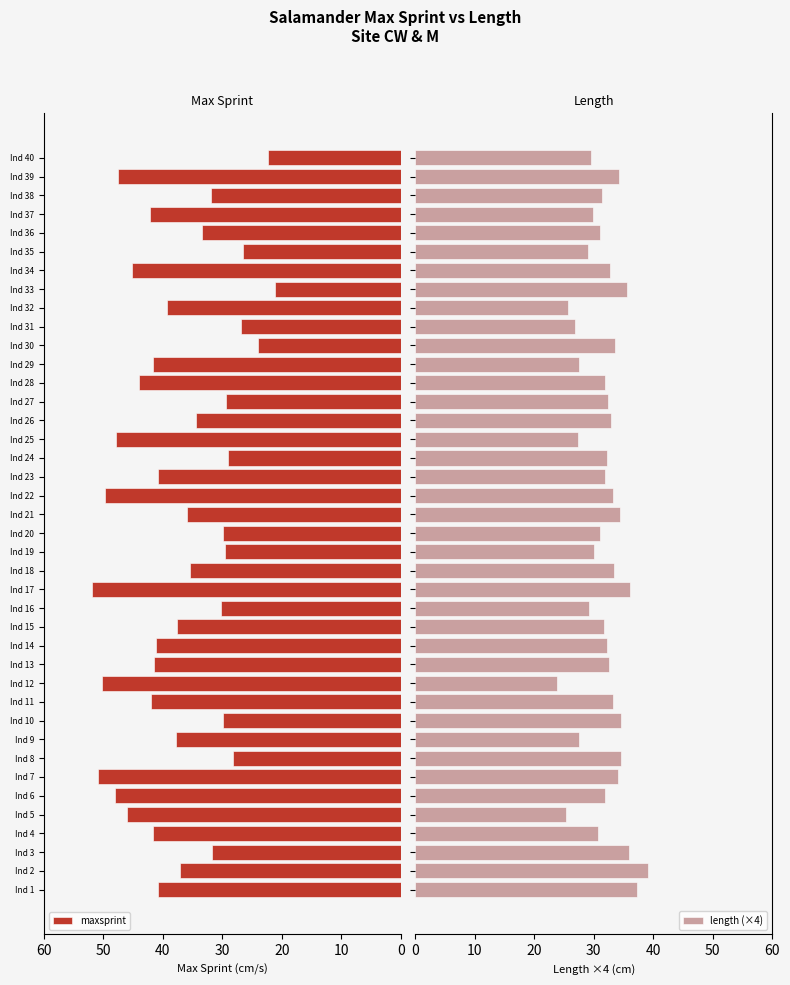

True or false: maxsprint has a value of 11.3 at Ind 26.

False